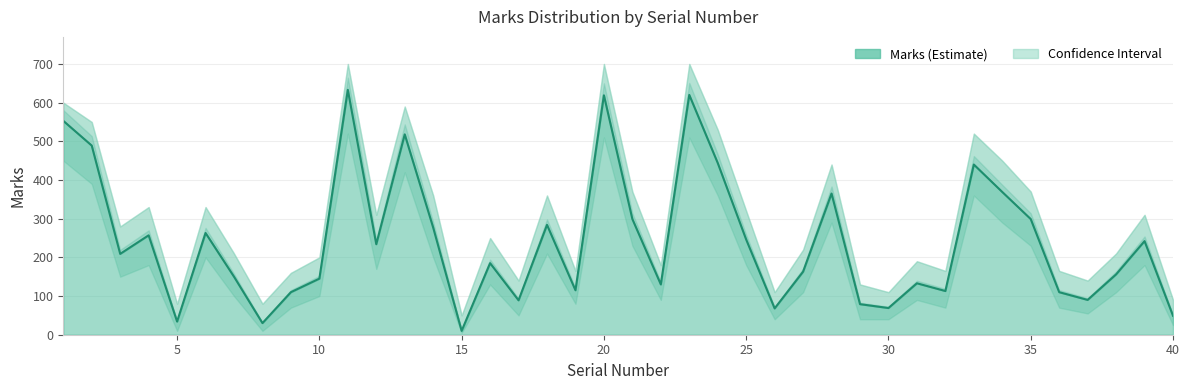

The value of Marks_upper at 4 is 157. True or false?

False